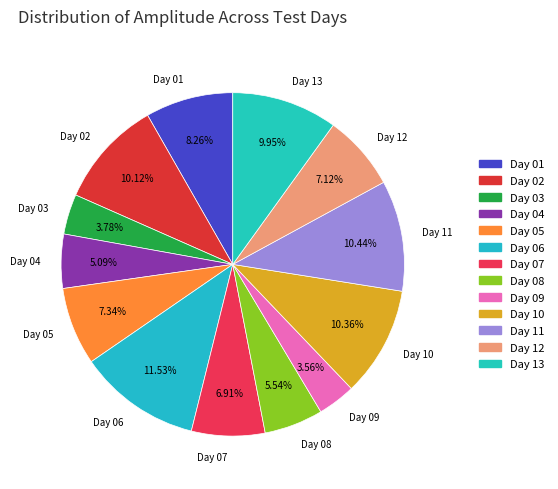

Count the number of slices in the pie.

13